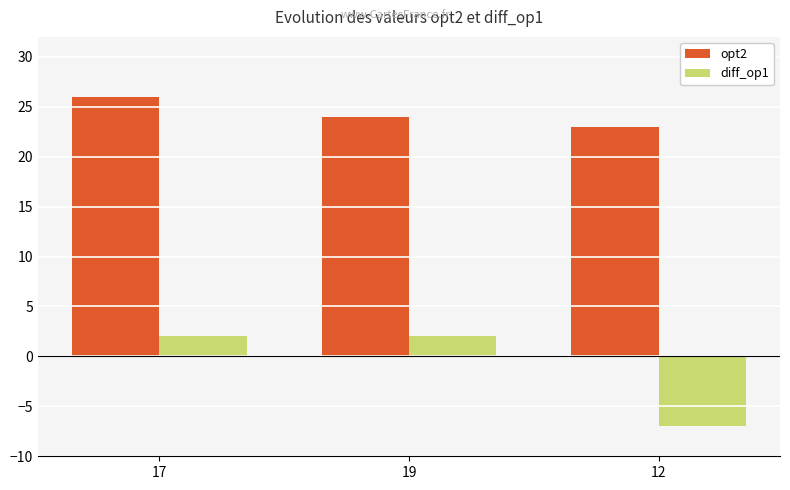

Reading left to right, transcribe all the data shown in this chart.

opt2: 17=26	19=24	12=23
diff_op1: 17=2	19=2	12=-7